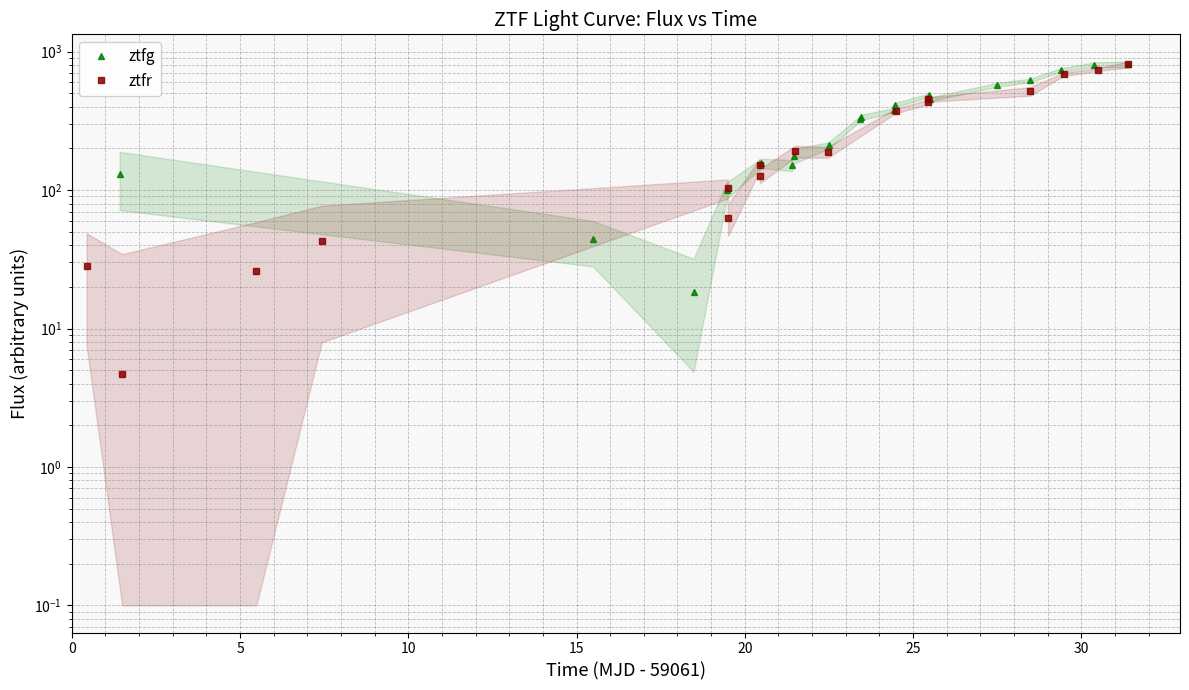

What is the value of the 4th point from the left?

100.2